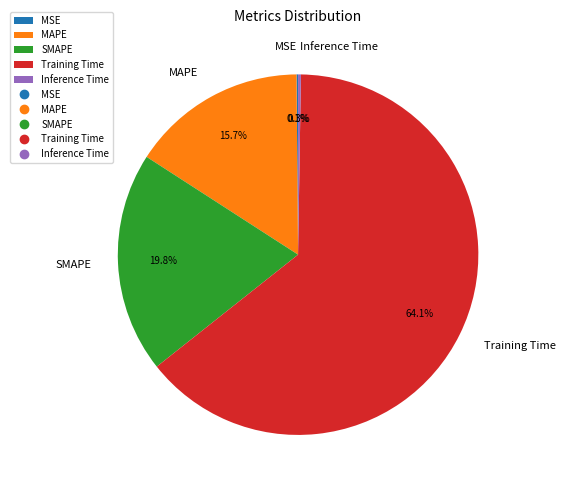

Between SMAPE and Training Time, which is larger?

Training Time